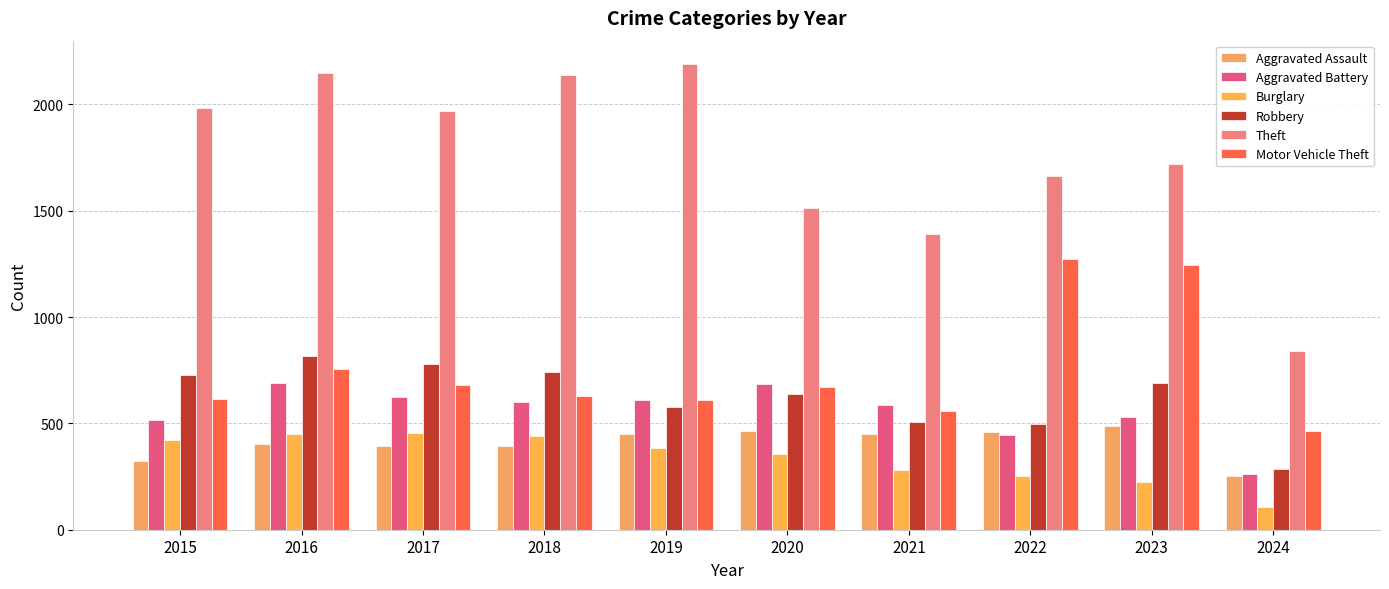

Is the value of Aggravated Assault at 2018 greater than the value of Motor Vehicle Theft at 2018?

No